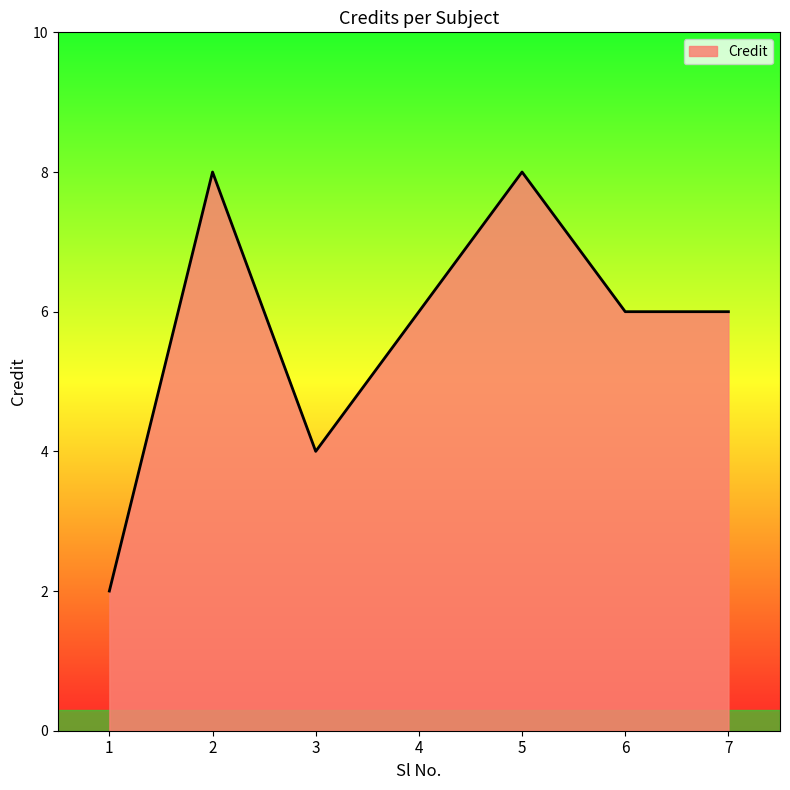

At which category does the data reach its first local peak?

2